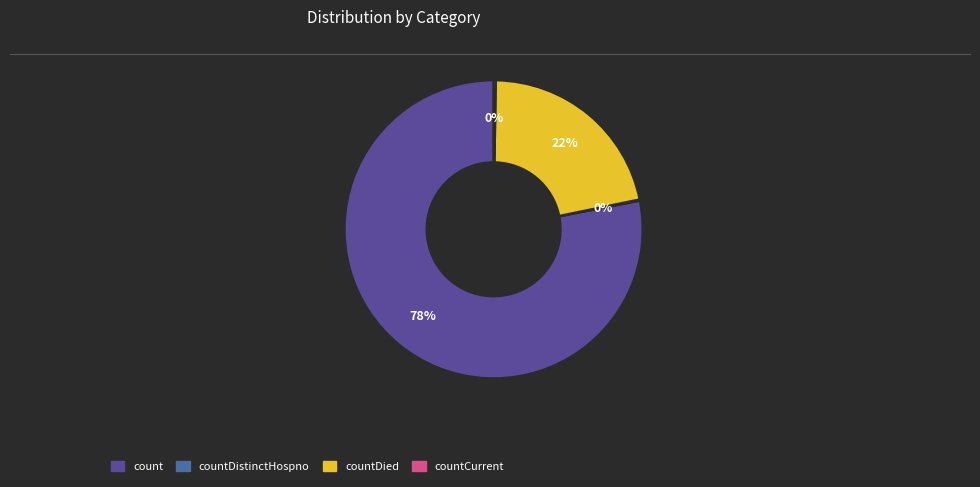

To the nearest percent, what is the difference between the largest and smallest slice percentages?

78%